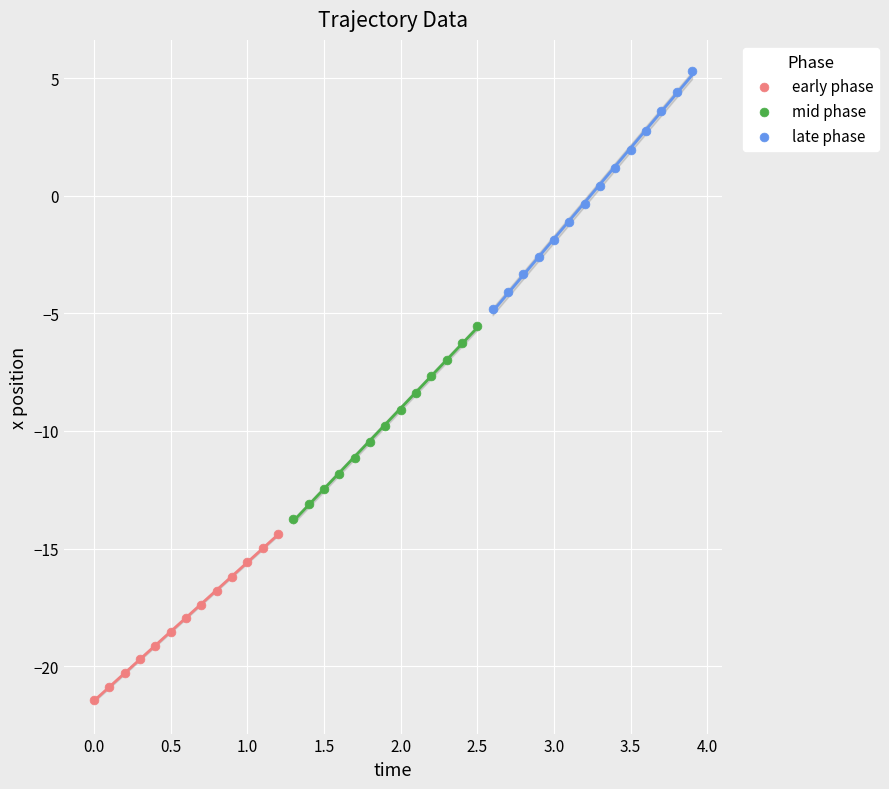

Which series has the widest spread of Y values?

late phase